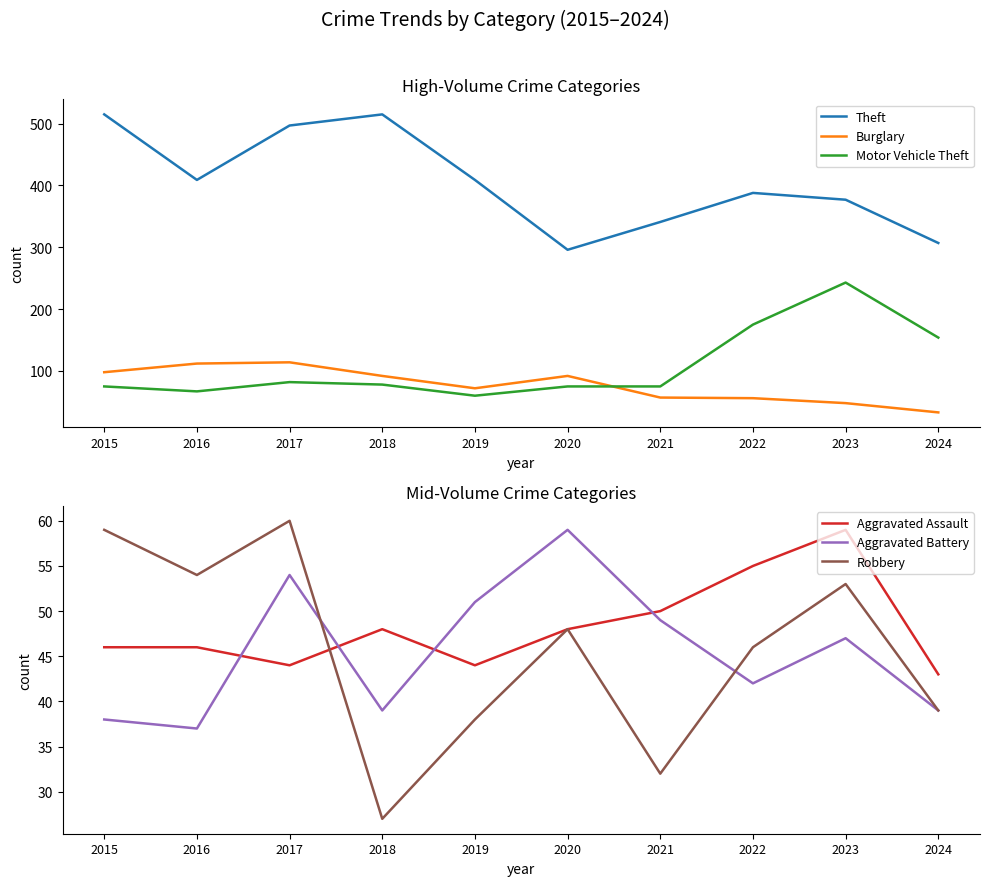

Reading left to right, extract all data points from this chart.

Theft: 515	409	497	515	409	296	341	388	377	307
Burglary: 98	112	114	92	72	92	57	56	48	33
Motor Vehicle Theft: 75	67	82	78	60	75	75	175	243	154
Aggravated Assault: 46	46	44	48	44	48	50	55	59	43
Aggravated Battery: 38	37	54	39	51	59	49	42	47	39
Robbery: 59	54	60	27	38	48	32	46	53	39